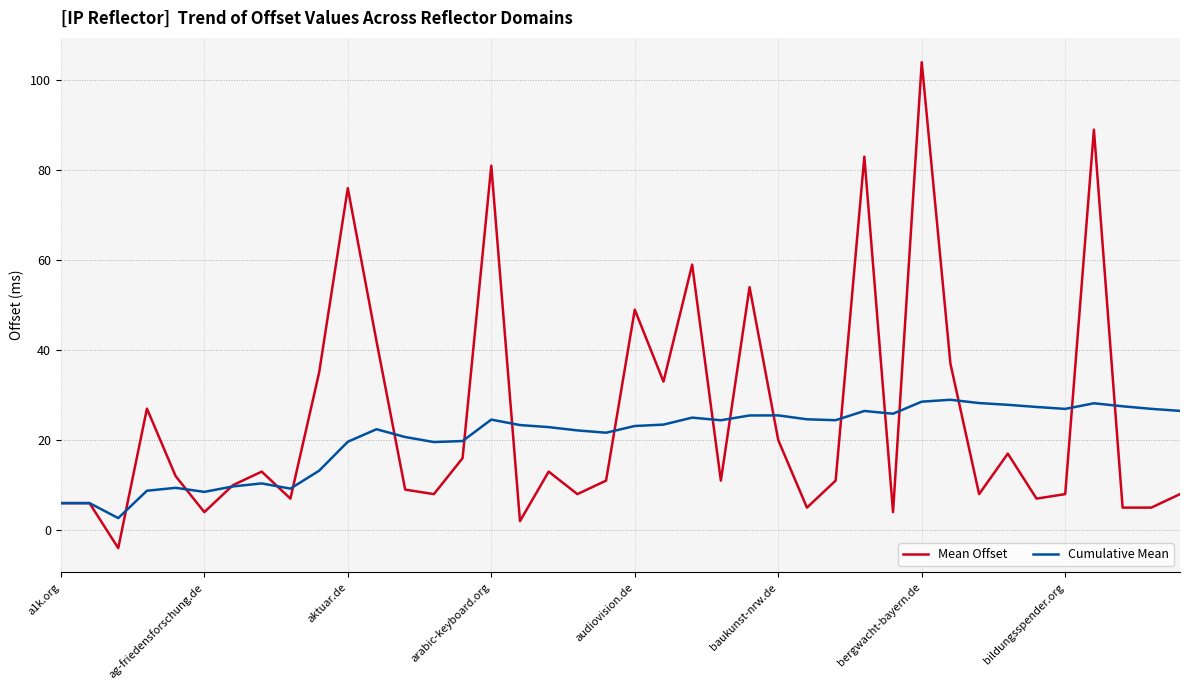

Rank the series by their maximum value, from highest to lowest.

Mean Offset, Cumulative Mean